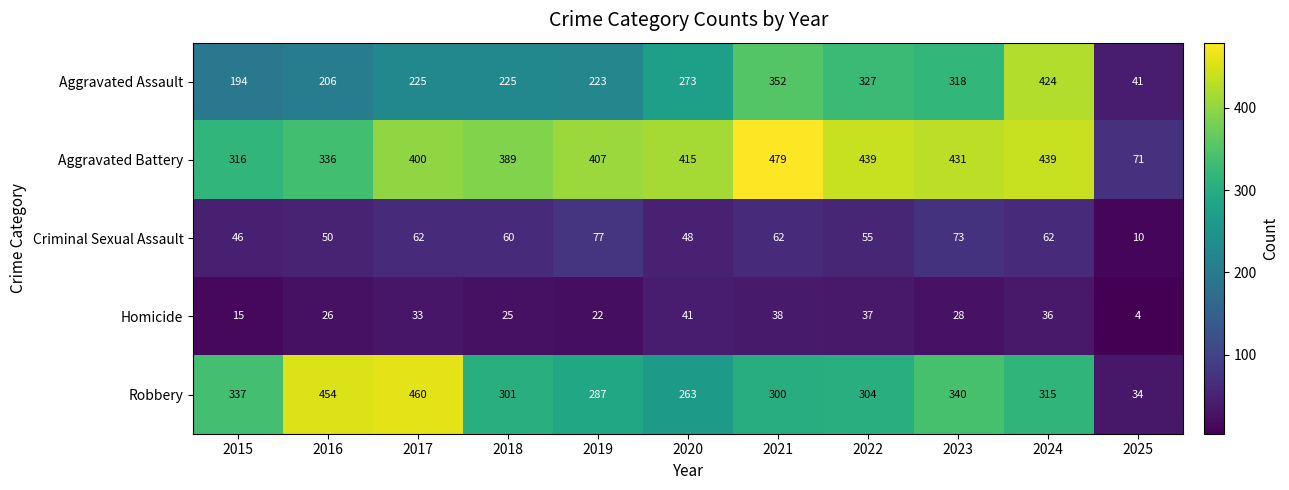

At which label does Robbery first exceed 304?

2015